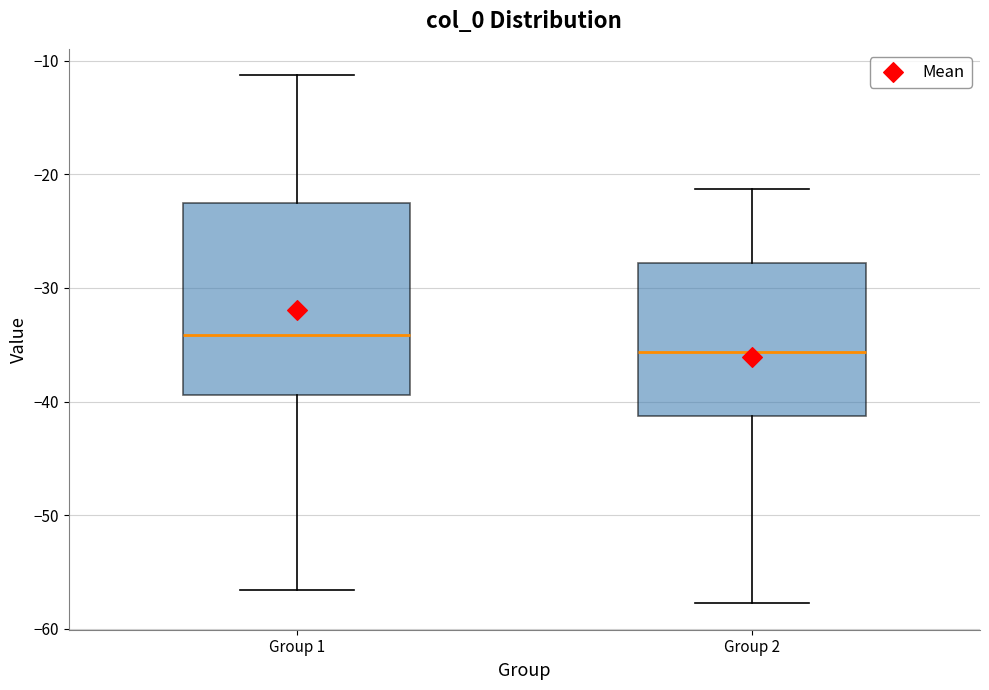

Where does the lower whisker of the box for Group 1 end on the y-axis? The values are not printed on the chart, so give them approximately, as read against the axis.

-57